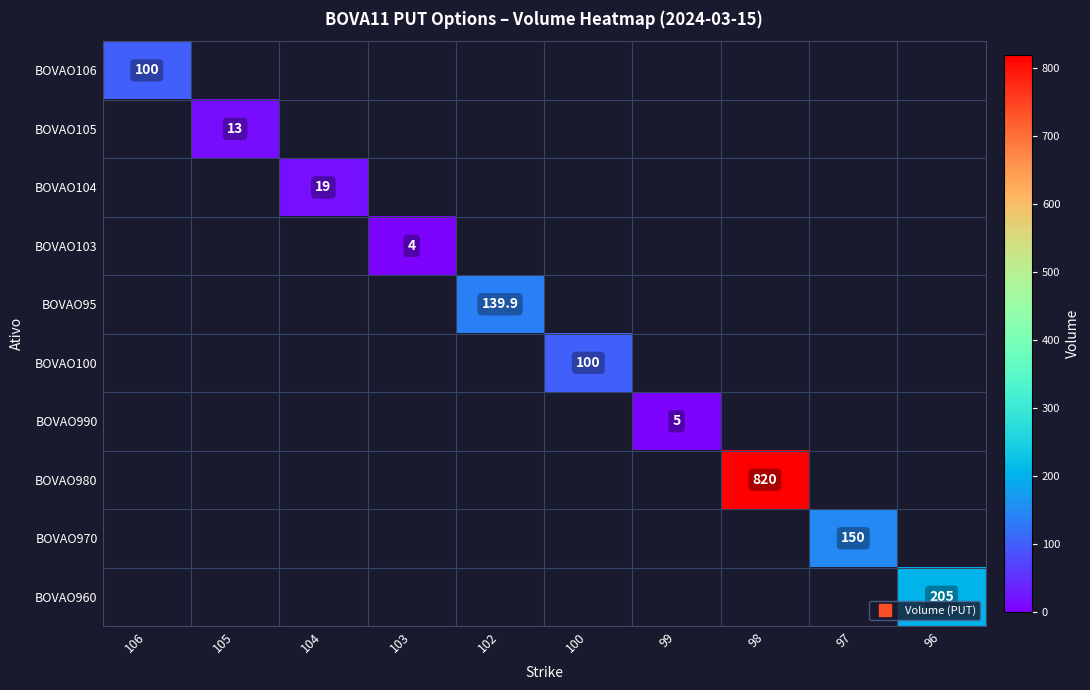

What is the smallest value displayed?

4.0